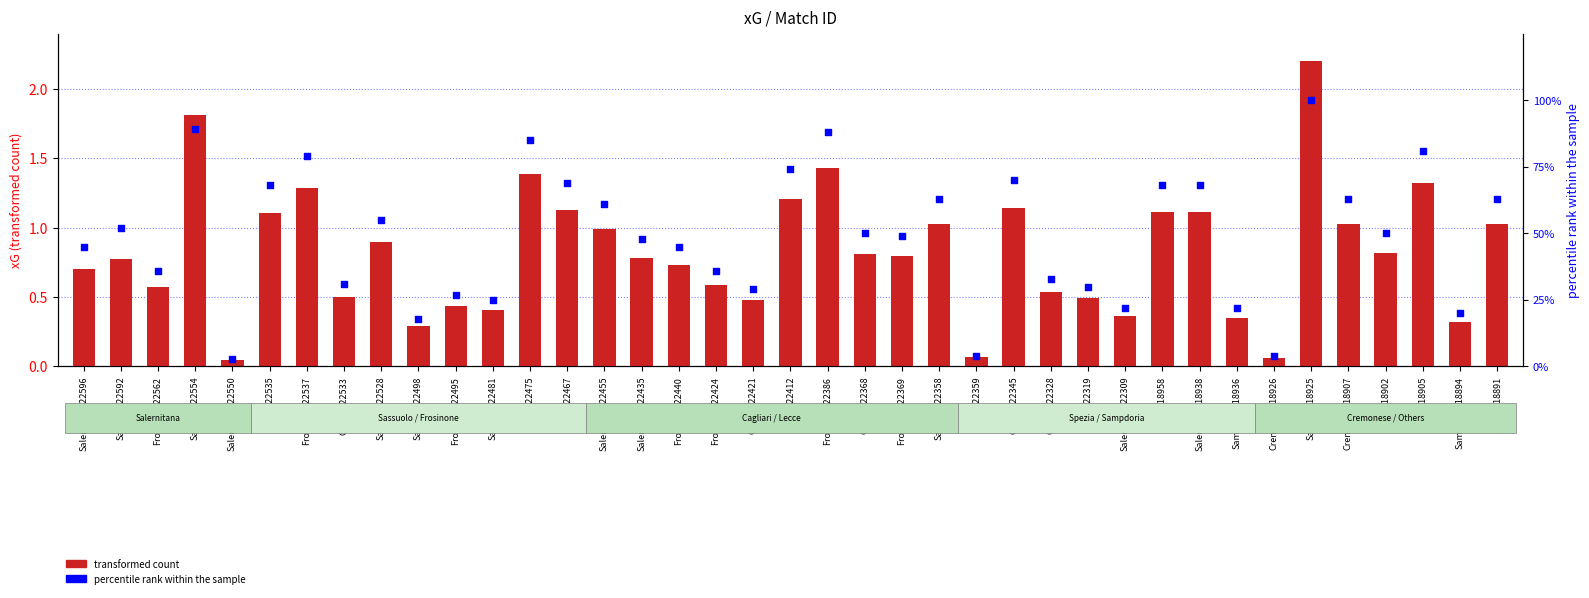

At how many categories does at least one series exceed 39?

24